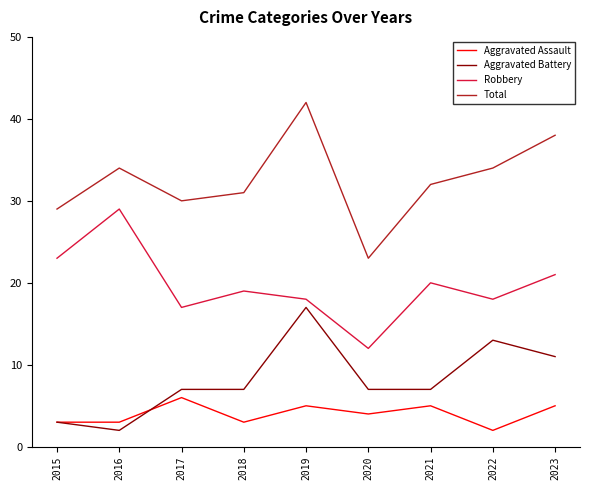

List the series in order of their peak value, highest first.

Total, Robbery, Aggravated Battery, Aggravated Assault